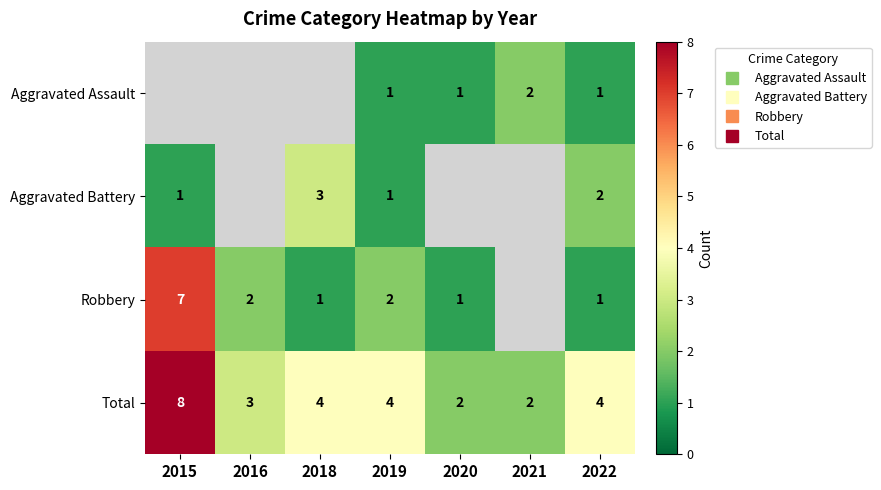

Which label corresponds to the largest value in the chart?

2015